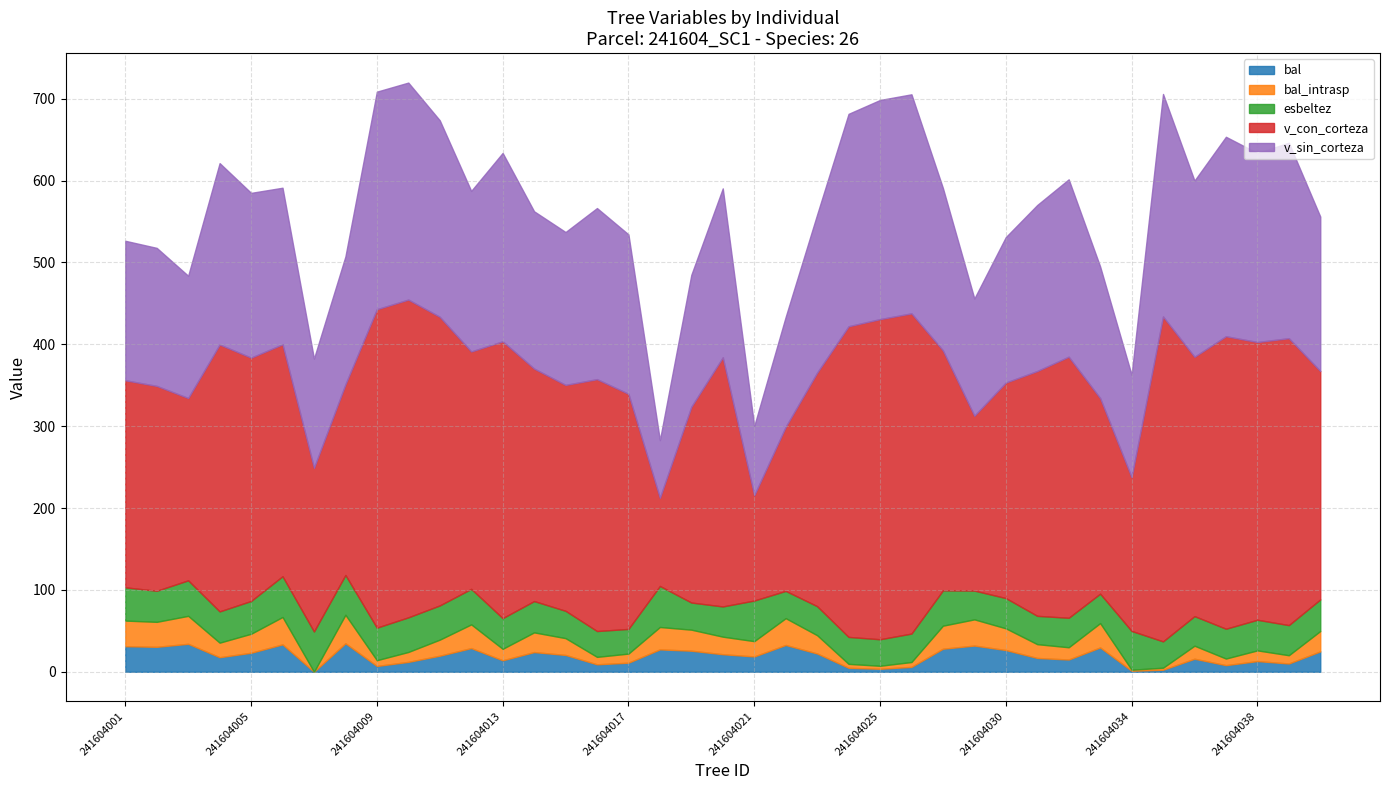

Reading left to right, transcribe all the data shown in this chart.

bal: 241604001=31.3	241604002=30.5	241604003=34.2	241604004=17.8	241604005=23.2	241604006=33.5	241604007=0.0	241604008=34.8	241604009=7.1	241604010=12.1	241604011=19.6	241604012=28.9	241604013=14.0	241604014=24.1	241604015=20.5	241604016=9.1	241604017=11.1	241604018=27.4	241604019=25.7	241604020=21.4	241604021=18.7	241604022=32.7	241604023=22.3	241604024=4.8	241604025=3.7	241604026=6.0	241604027=28.1	241604029=32.0	241604030=26.5	241604031=16.9	241604032=15.0	241604033=29.7	241604034=1.2	241604035=2.5	241604036=15.9	241604037=8.1	241604038=13.1	241604039=10.1	241604040=24.9
bal_intrasp: 241604001=31.3	241604002=30.5	241604003=34.2	241604004=17.8	241604005=23.2	241604006=33.5	241604007=0.0	241604008=34.8	241604009=7.1	241604010=12.1	241604011=19.6	241604012=28.9	241604013=14.0	241604014=24.1	241604015=20.5	241604016=9.1	241604017=11.1	241604018=27.4	241604019=25.7	241604020=21.4	241604021=18.7	241604022=32.7	241604023=22.3	241604024=4.8	241604025=3.7	241604026=6.0	241604027=28.1	241604029=32.0	241604030=26.5	241604031=16.9	241604032=15.0	241604033=29.7	241604034=1.2	241604035=2.5	241604036=15.9	241604037=8.1	241604038=13.1	241604039=10.1	241604040=24.9
esbeltez: 241604001=40.6	241604002=38.0	241604003=43.4	241604004=38.2	241604005=40.1	241604006=49.8	241604007=49.2	241604008=48.6	241604009=39.7	241604010=42.3	241604011=41.8	241604012=43.4	241604013=37.5	241604014=38.2	241604015=33.4	241604016=31.6	241604017=30.1	241604018=50.1	241604019=33.1	241604020=36.9	241604021=49.6	241604022=33.3	241604023=35.5	241604024=32.9	241604025=32.4	241604026=34.8	241604027=43.1	241604029=35.2	241604030=37.0	241604031=34.6	241604032=36.0	241604033=36.0	241604034=47.4	241604035=32.2	241604036=36.1	241604037=36.4	241604038=37.4	241604039=36.8	241604040=38.6
v_con_corteza: 241604001=253.0	241604002=250.3	241604003=222.7	241604004=326.1	241604005=297.2	241604006=283.4	241604007=199.9	241604008=232.9	241604009=389.0	241604010=388.2	241604011=352.6	241604012=290.0	241604013=338.2	241604014=284.0	241604015=276.0	241604016=307.7	241604017=287.2	241604018=107.7	241604019=239.2	241604020=304.3	241604021=128.6	241604022=200.5	241604023=285.3	241604024=379.5	241604025=391.1	241604026=391.2	241604027=293.2	241604029=213.6	241604030=263.3	241604031=299.1	241604032=318.9	241604033=238.9	241604034=187.8	241604035=396.9	241604036=316.8	241604037=357.4	241604038=339.3	241604039=350.5	241604040=279.1
v_sin_corteza: 241604001=170.4	241604002=168.6	241604003=149.3	241604004=221.6	241604005=201.3	241604006=191.3	241604007=133.4	241604008=156.2	241604009=265.8	241604010=265.1	241604011=240.1	241604012=196.1	241604013=230.1	241604014=192.2	241604015=186.8	241604016=209.0	241604017=194.8	241604018=70.4	241604019=161.1	241604020=206.4	241604021=84.6	241604022=134.2	241604023=193.1	241604024=259.5	241604025=267.7	241604026=267.6	241604027=198.4	241604029=143.2	241604030=177.7	241604031=202.8	241604032=216.7	241604033=160.8	241604034=125.1	241604035=271.9	241604036=215.2	241604037=243.7	241604038=230.9	241604039=238.8	241604040=188.7